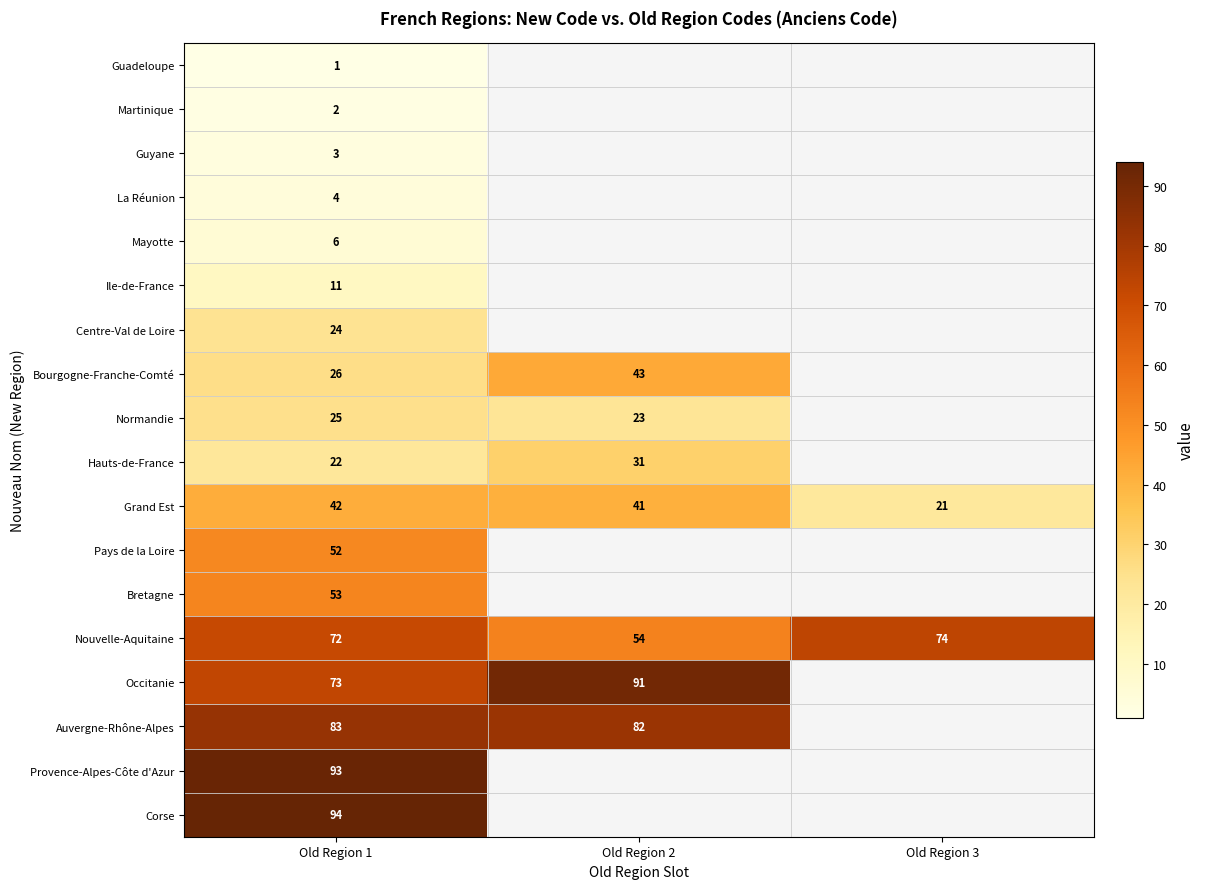

How many data points does each series have?

3